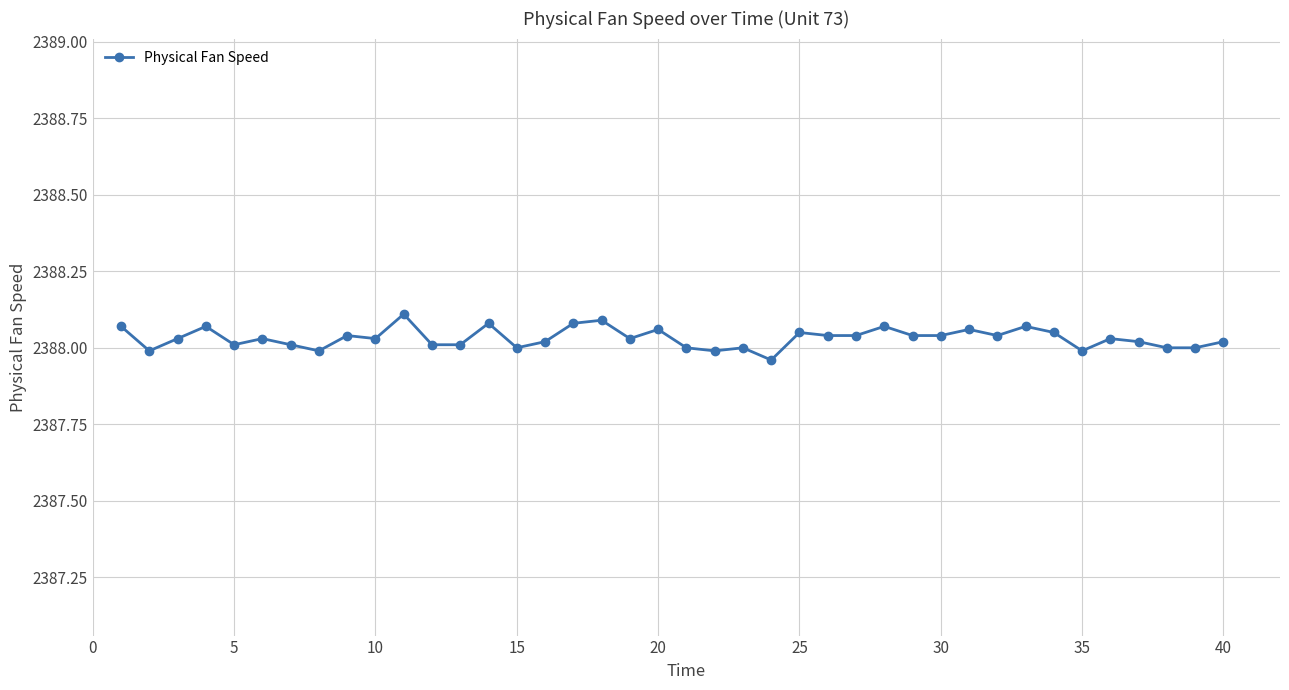

True or false: the data has more than 1 interior local peaks.

True